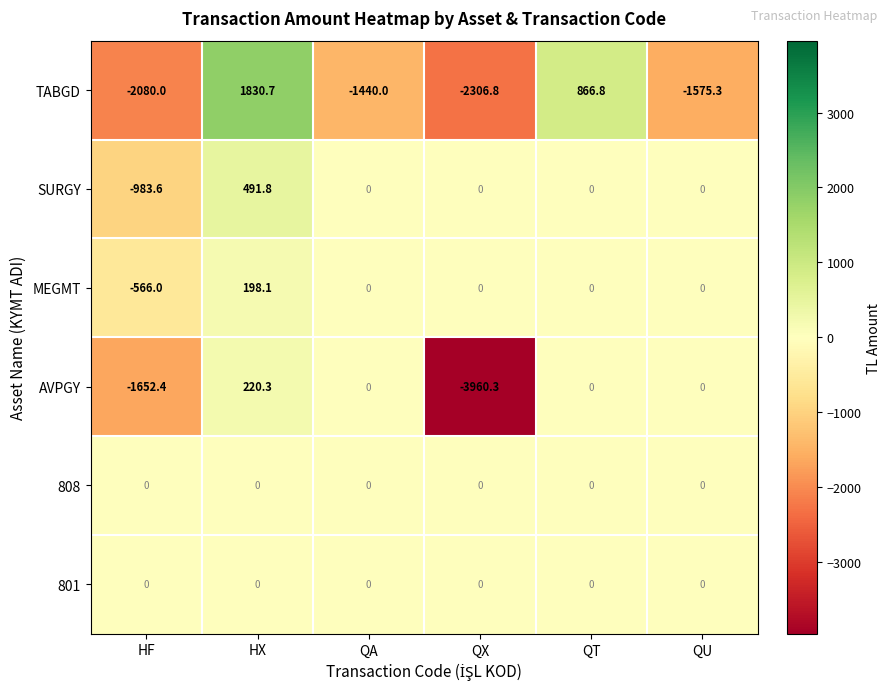

True or false: AVPGY has a value of -1652.4 at HF.

True